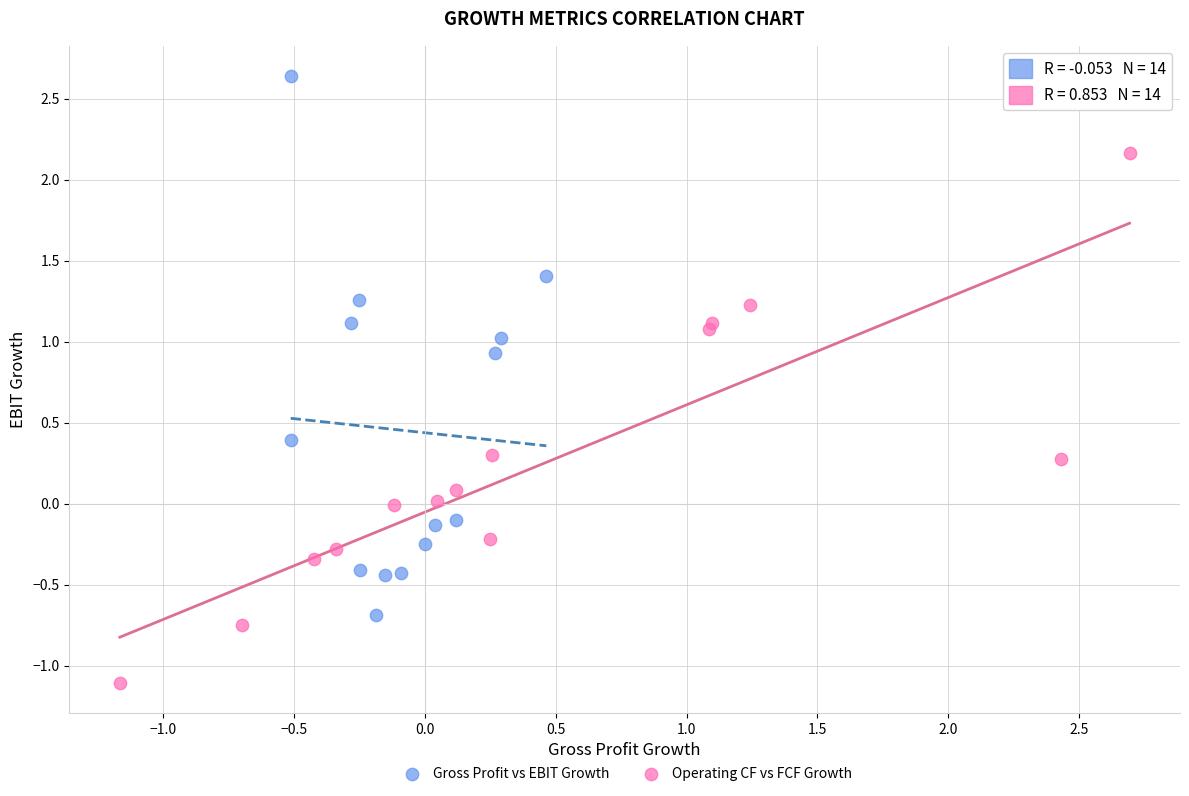

What are all the series names shown in the legend?

Gross Profit vs EBIT Growth, Operating CF vs FCF Growth